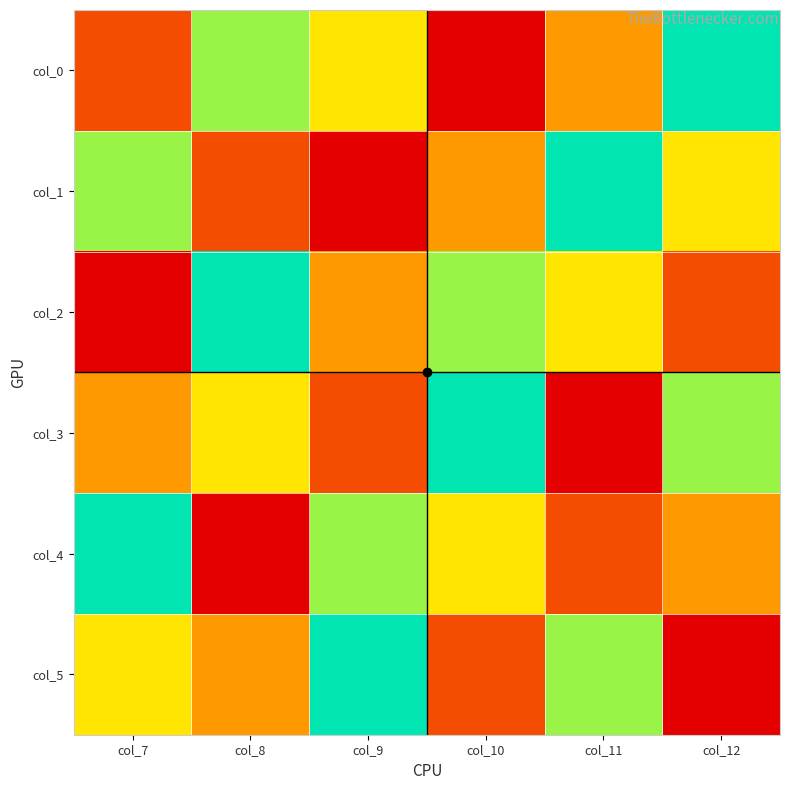

Which series has the largest total across all categories?

col_0